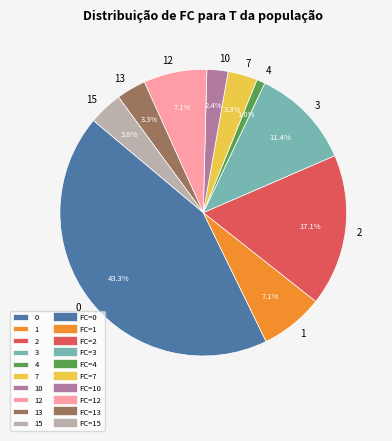

How much of the chart is everything except 3?

88.6%